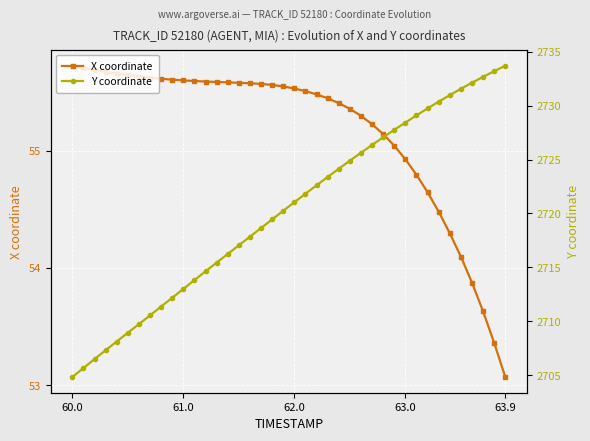

Where does the X coordinate series first go above 55?

60.0